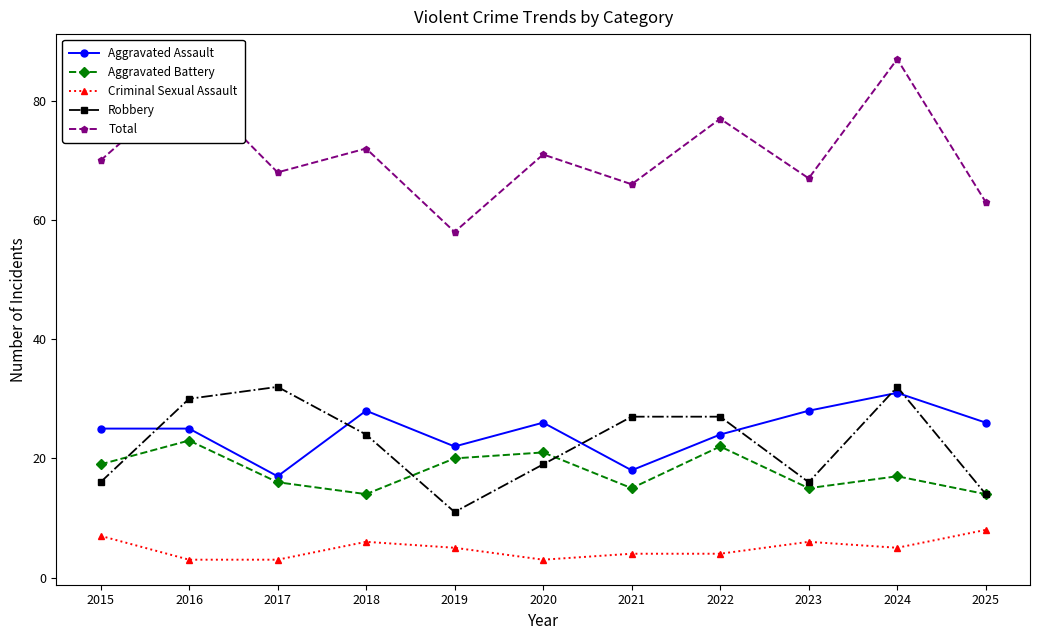

Is this an area chart (filled region under the line)?

No